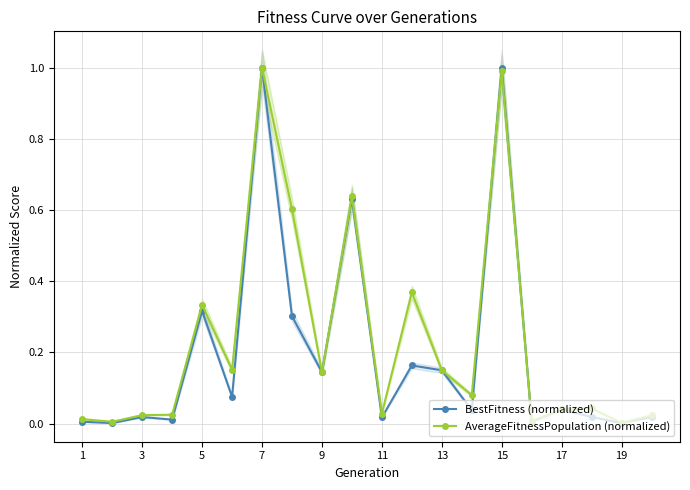

List the series in order of their peak value, lowest first.

BestFitness (normalized), AverageFitnessPopulation (normalized)